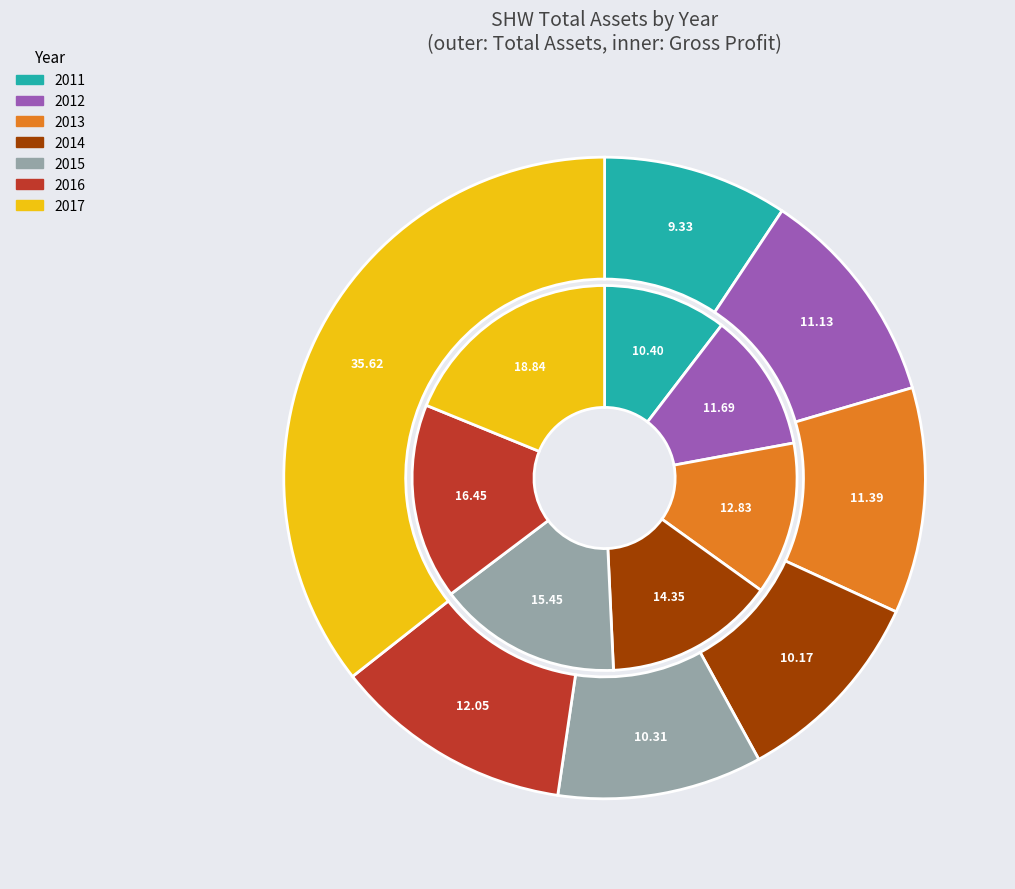

Is there a majority slice in this chart?

No